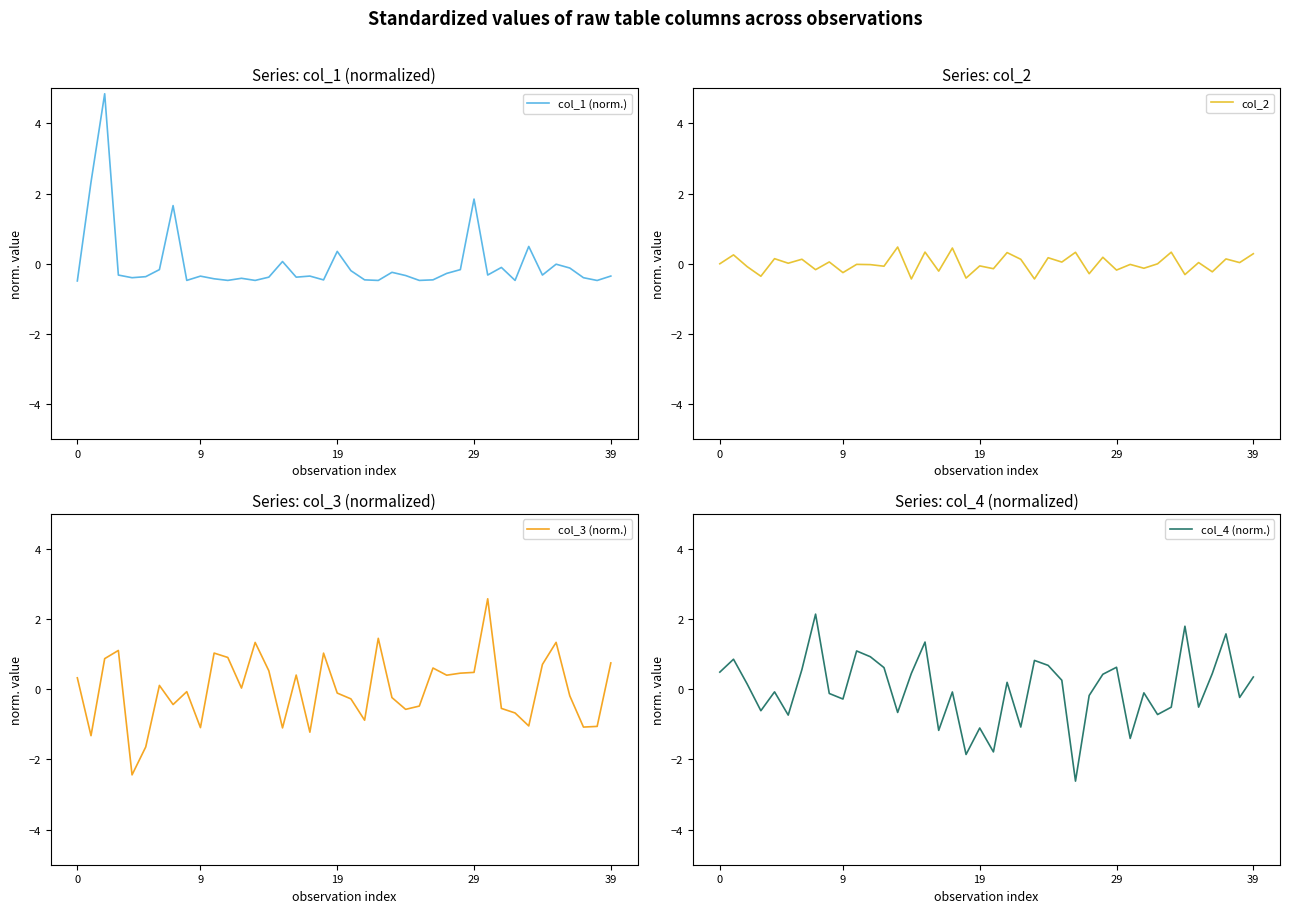

What is the label of the 33rd point from the right?

7